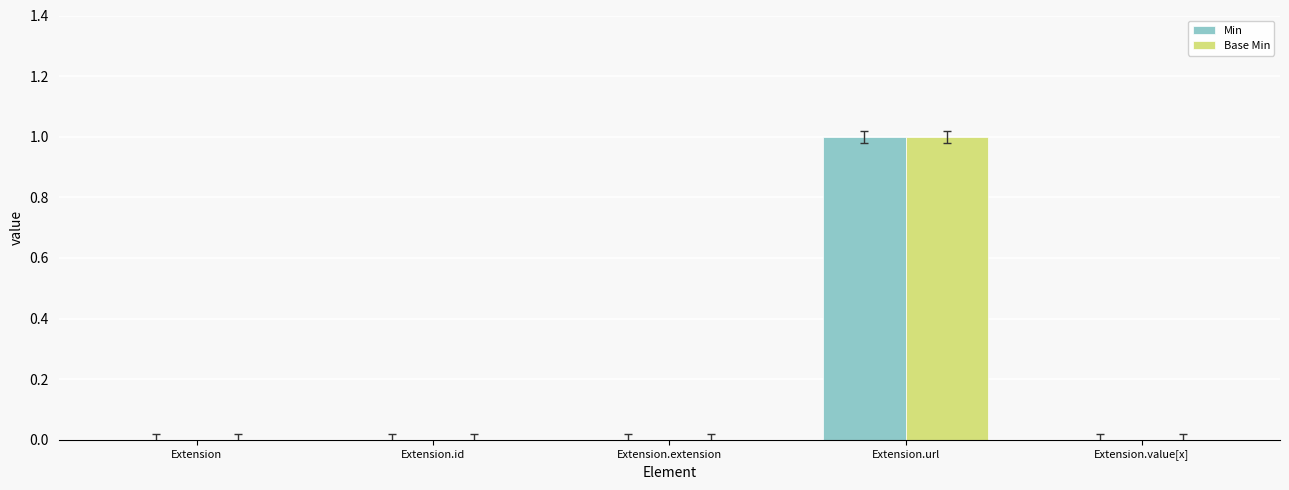

Which category has the highest value in the Min series?

Extension.url